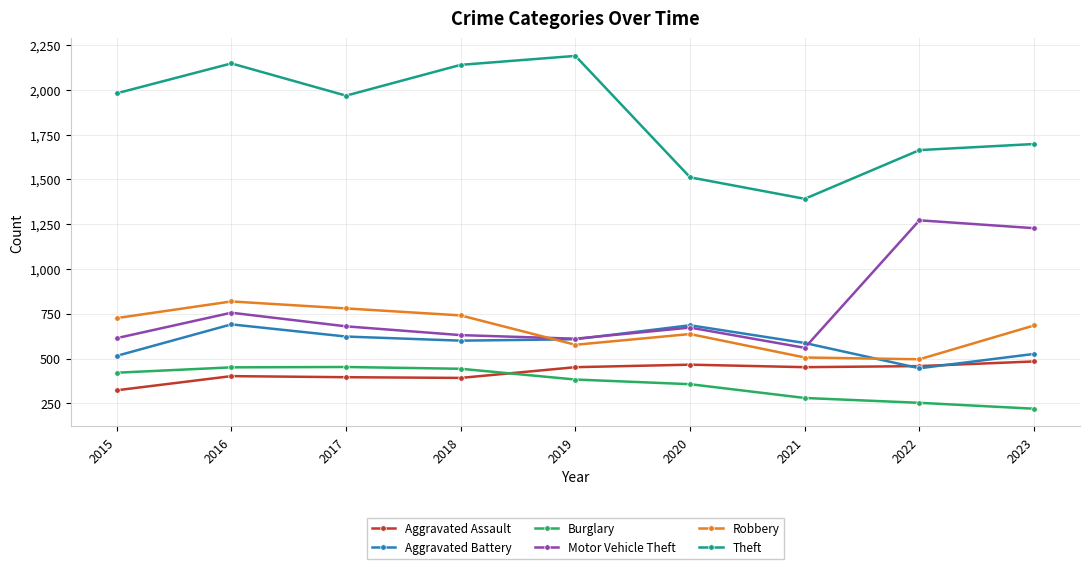

What is the minimum value for Motor Vehicle Theft?

560